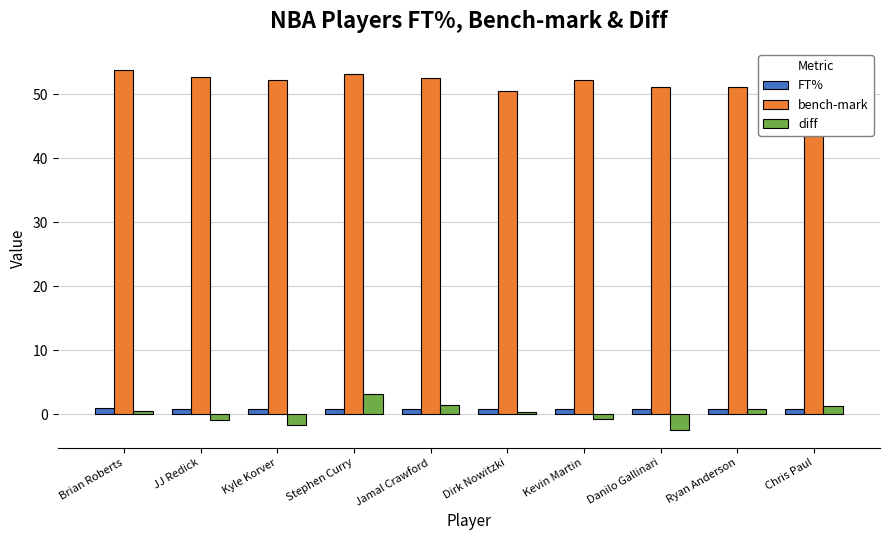

Reading right to left, transcribe all the data shown in this chart.

FT%: Chris Paul=0.9	Ryan Anderson=0.9	Danilo Gallinari=0.9	Kevin Martin=0.9	Dirk Nowitzki=0.9	Jamal Crawford=0.9	Stephen Curry=0.9	Kyle Korver=0.9	JJ Redick=0.9	Brian Roberts=0.9
bench-mark: Chris Paul=54.3	Ryan Anderson=51.1	Danilo Gallinari=51.1	Kevin Martin=52.3	Dirk Nowitzki=50.6	Jamal Crawford=52.5	Stephen Curry=53.2	Kyle Korver=52.3	JJ Redick=52.8	Brian Roberts=53.9
diff: Chris Paul=1.3	Ryan Anderson=0.8	Danilo Gallinari=-2.4	Kevin Martin=-0.7	Dirk Nowitzki=0.4	Jamal Crawford=1.5	Stephen Curry=3.2	Kyle Korver=-1.6	JJ Redick=-0.9	Brian Roberts=0.5